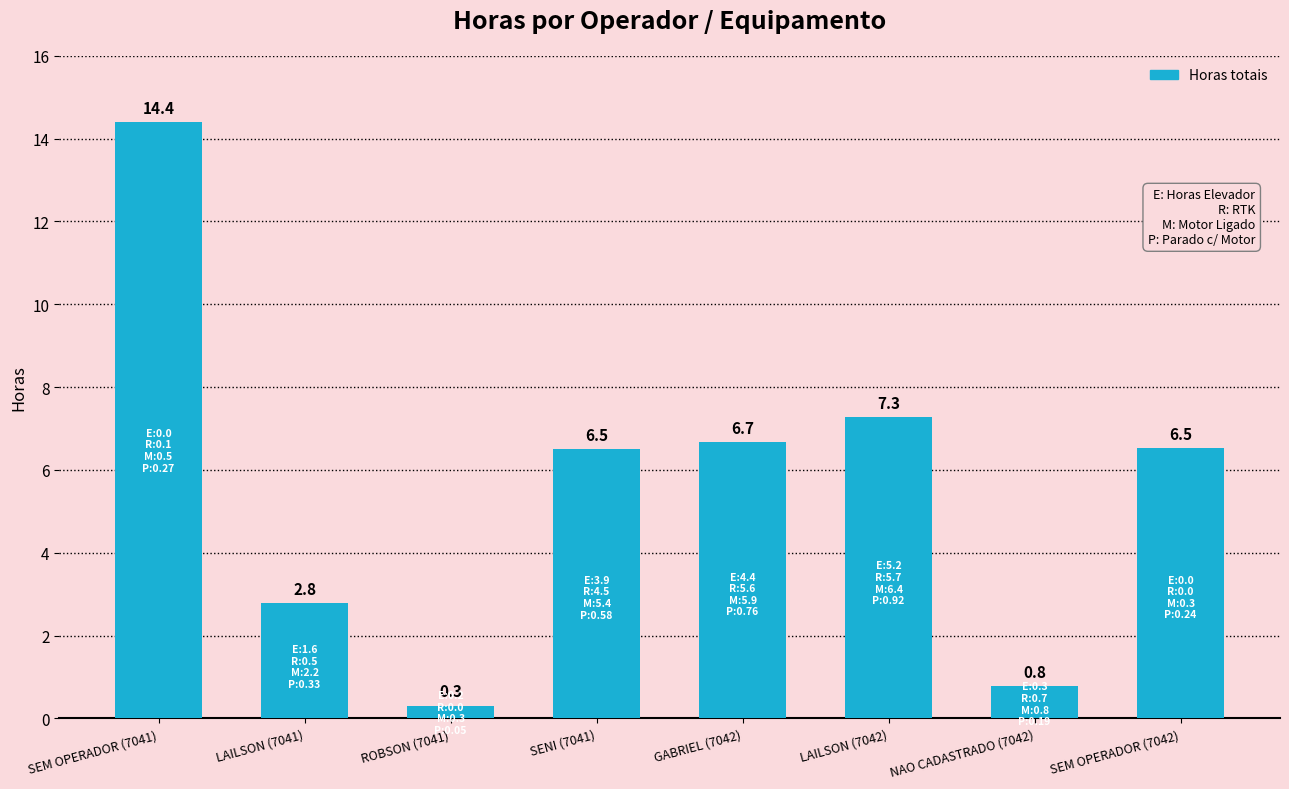

What is the greatest value displayed?

14.4